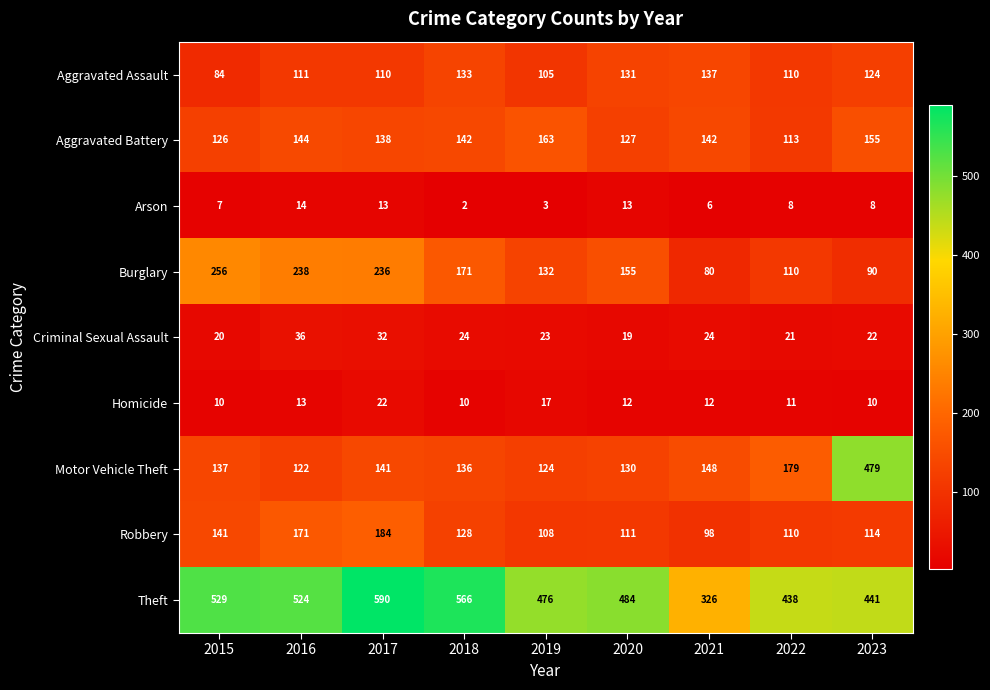

What is the approximate value of Homicide at 2016?

13